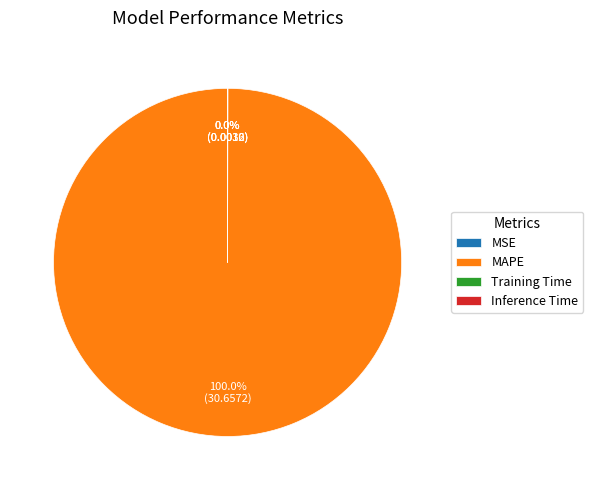

Which category accounts for the majority?

MAPE